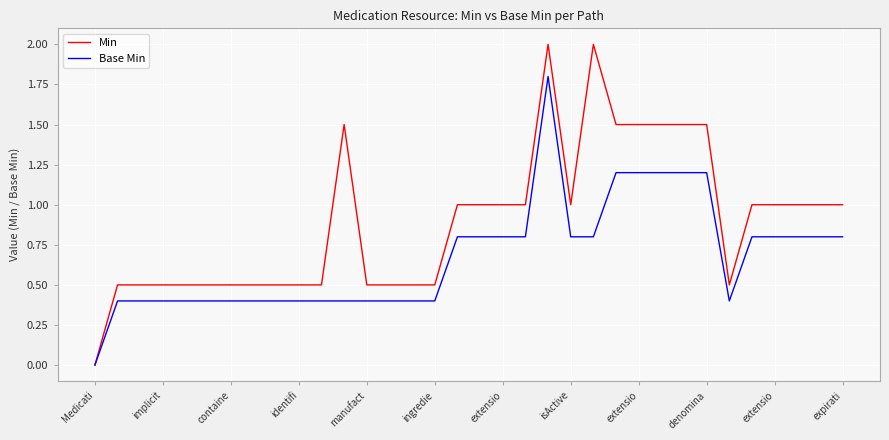

List the series in order of their peak value, lowest first.

Base Min, Min